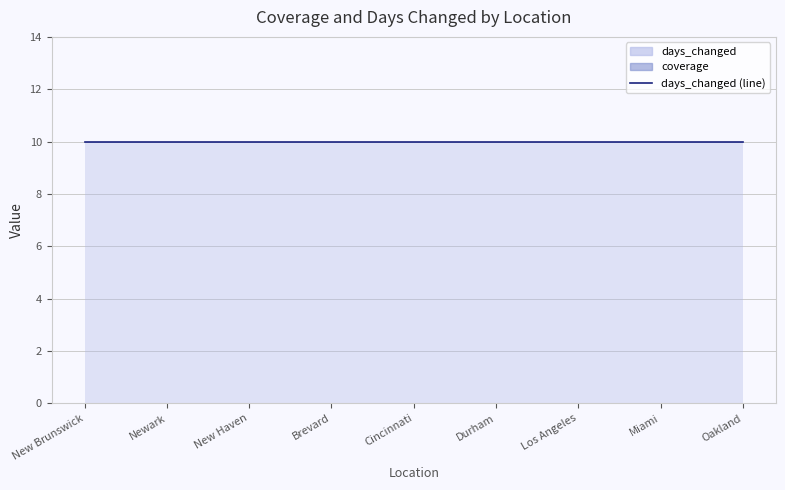

Rank the series by their average value, from lowest to highest.

coverage, days_changed